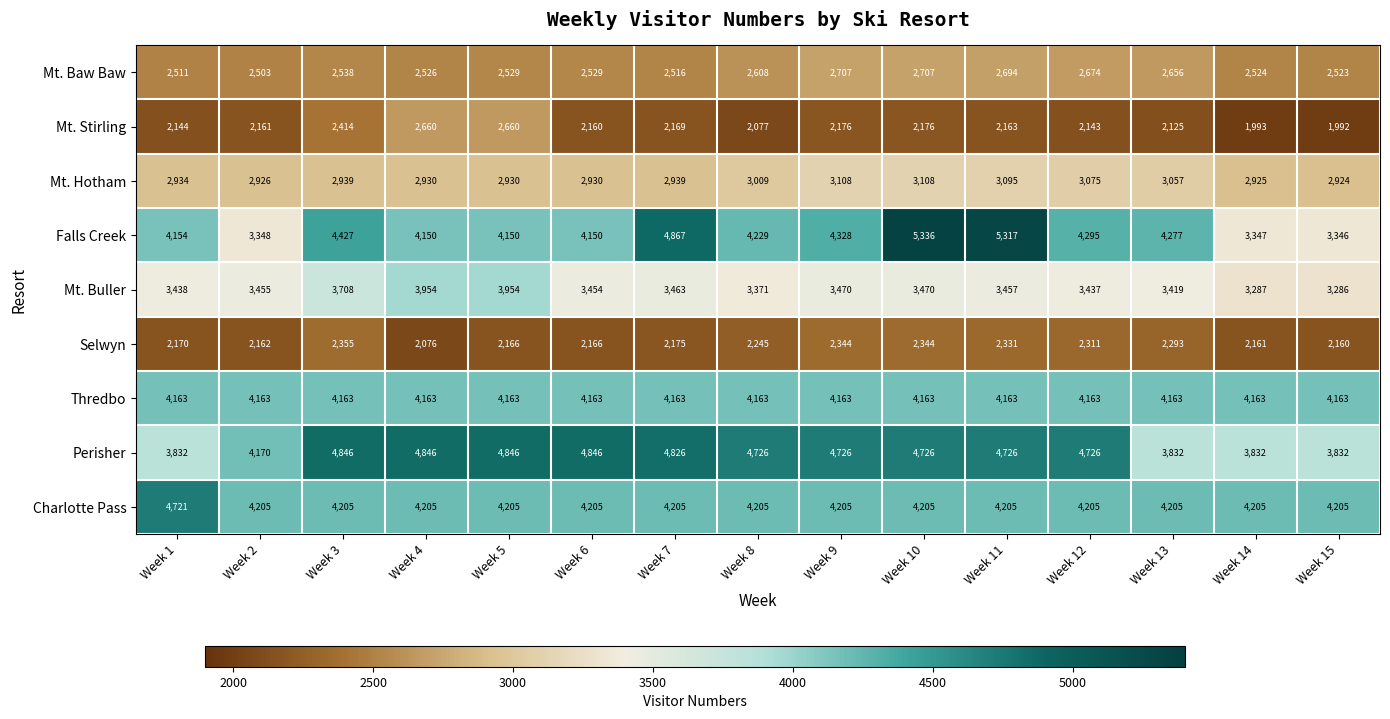

How many series are shown in this chart?

9